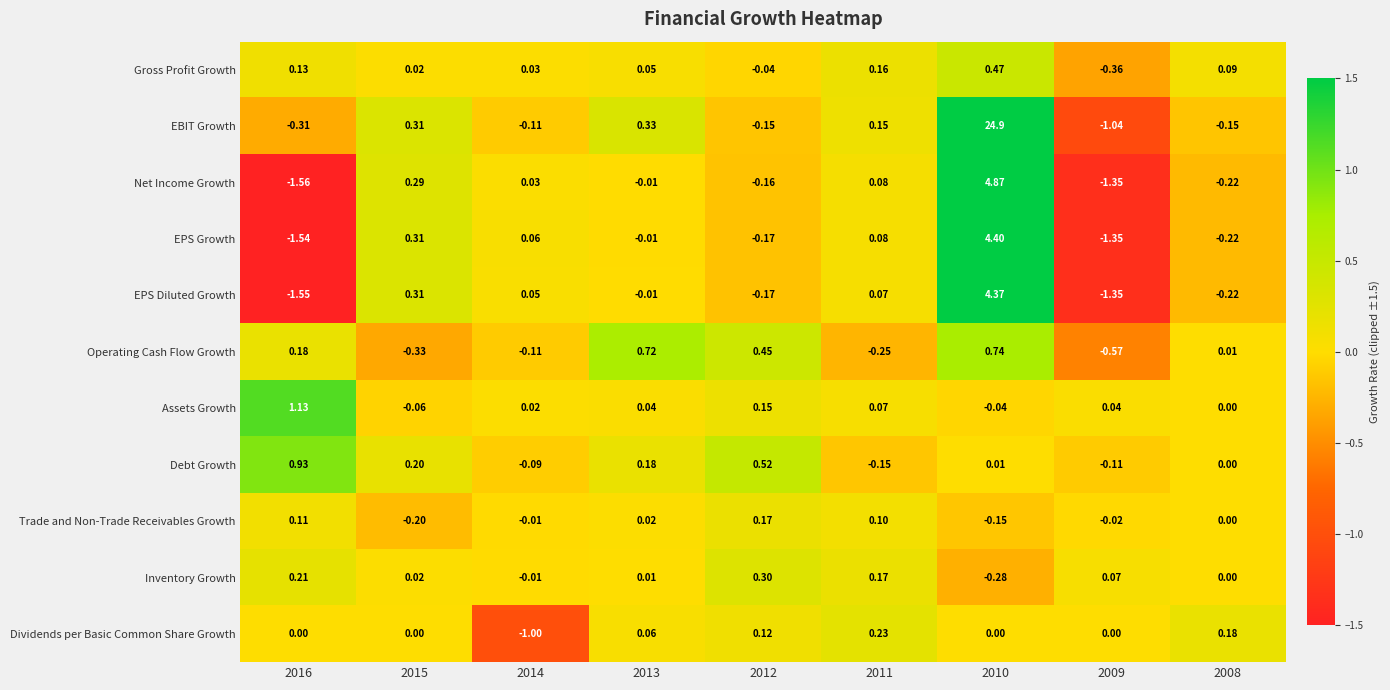

List the series in order of their peak value, highest first.

EBIT Growth, Net Income Growth, EPS Growth, EPS Diluted Growth, Assets Growth, Debt Growth, Operating Cash Flow Growth, Gross Profit Growth, Inventory Growth, Dividends per Basic Common Share Growth, Trade and Non-Trade Receivables Growth